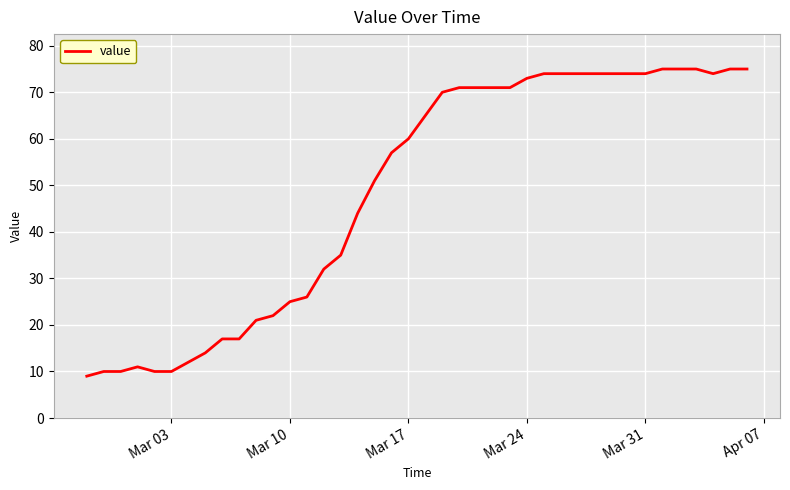

What is the maximum value shown in the chart?

75